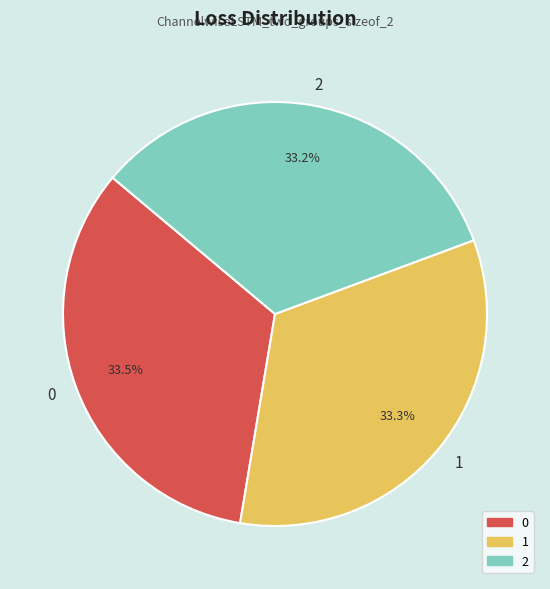

How many slices are in this pie chart?

3